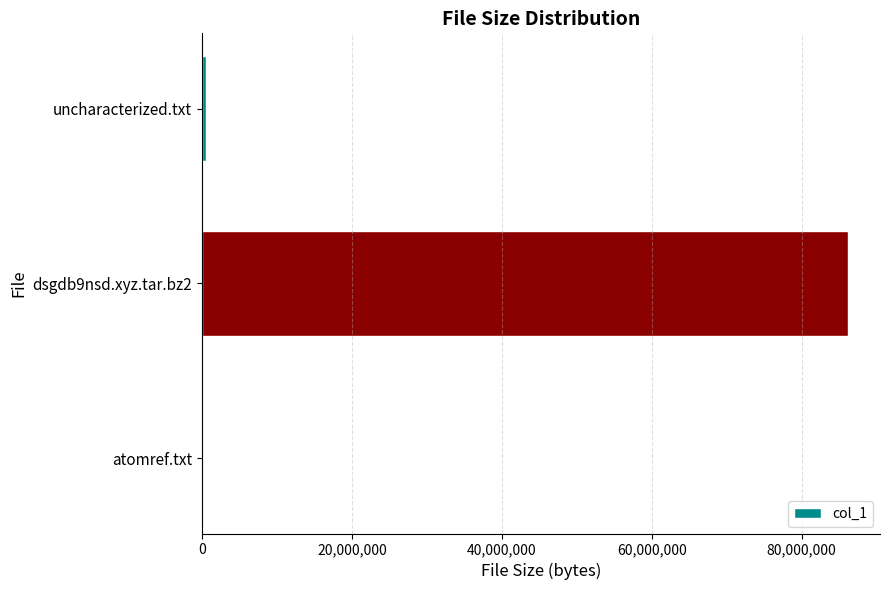

The value at dsgdb9nsd.xyz.tar.bz2 is 28388746. True or false?

False